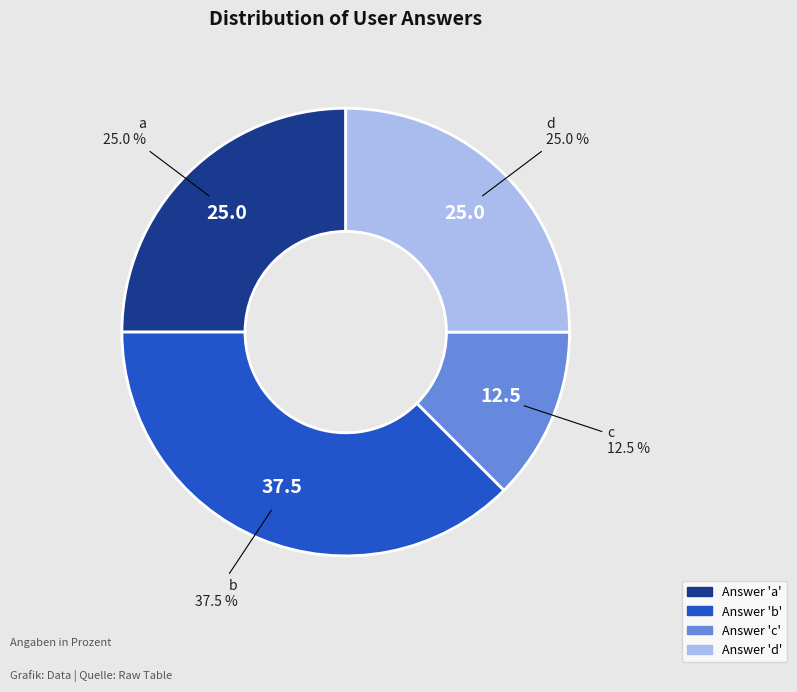

Does any single category account for the majority?

No